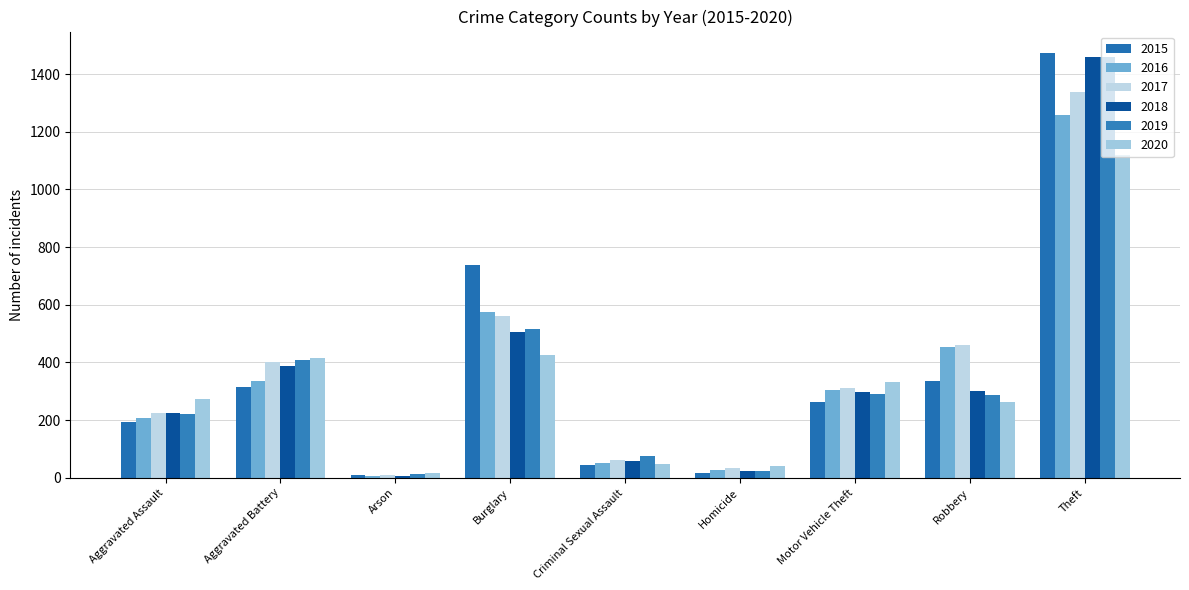

At which label does 2015 first exceed 263?

Aggravated Battery